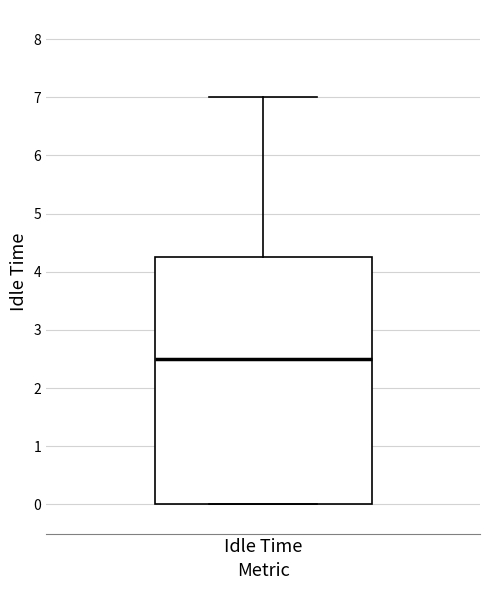

Transcribe this box plot: give where the median line is, the range the box spans, and where the two whiskers end, as read against the y-axis. The values are not printed on the chart, so give them approximately, as read against the axis.

median 2.5, box 0.0 to 4.3, whiskers 0.0 to 7.0